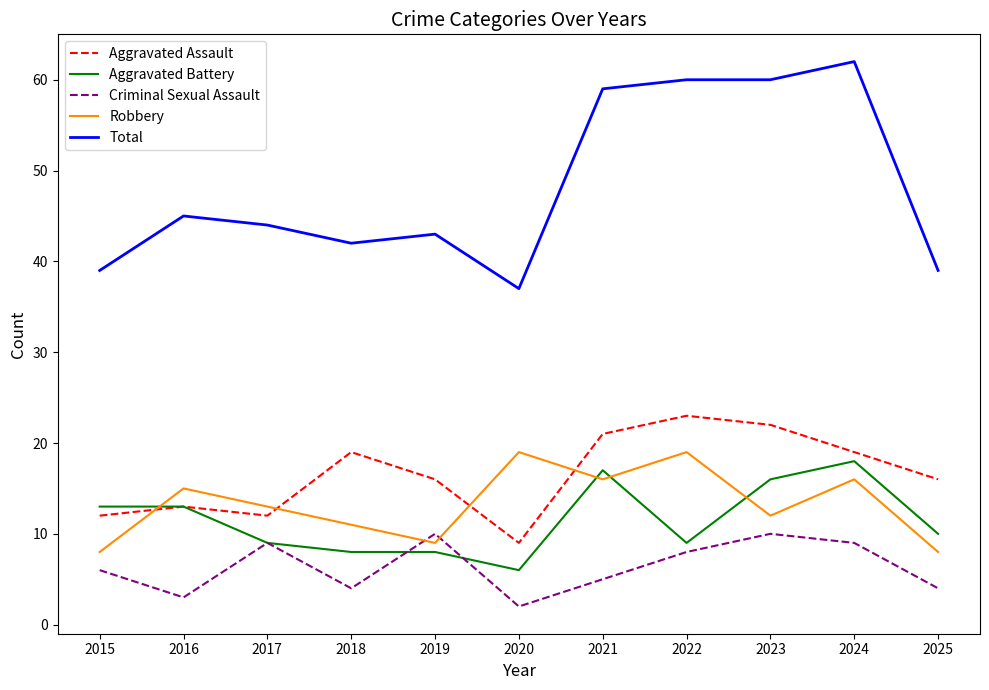

Is it true that Aggravated Battery equals 5 at 2017?

False